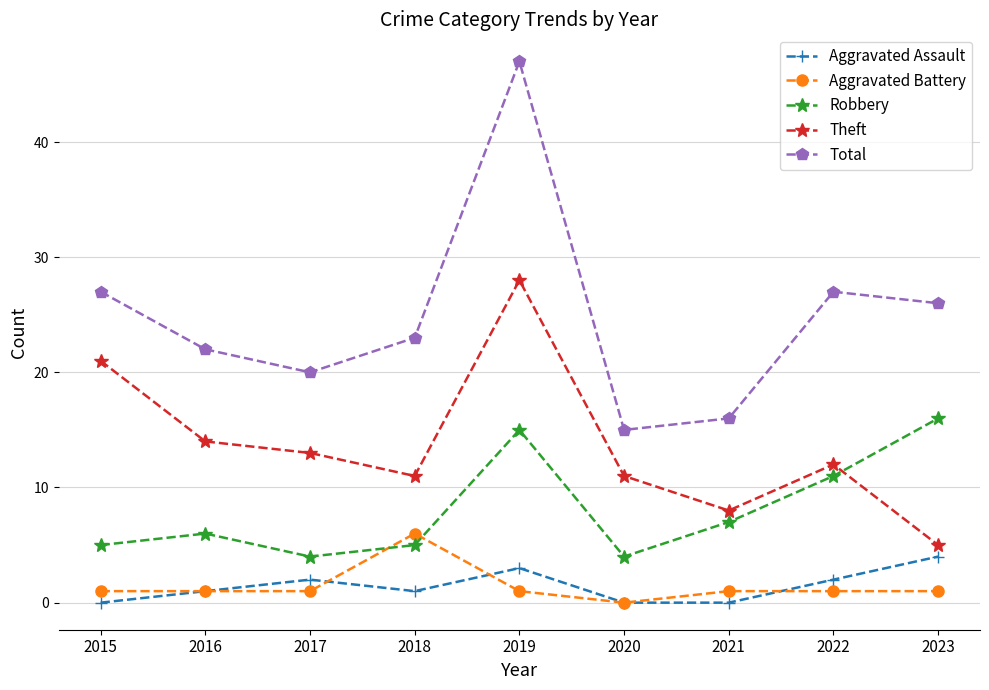

Which series has the largest total across all categories?

Total